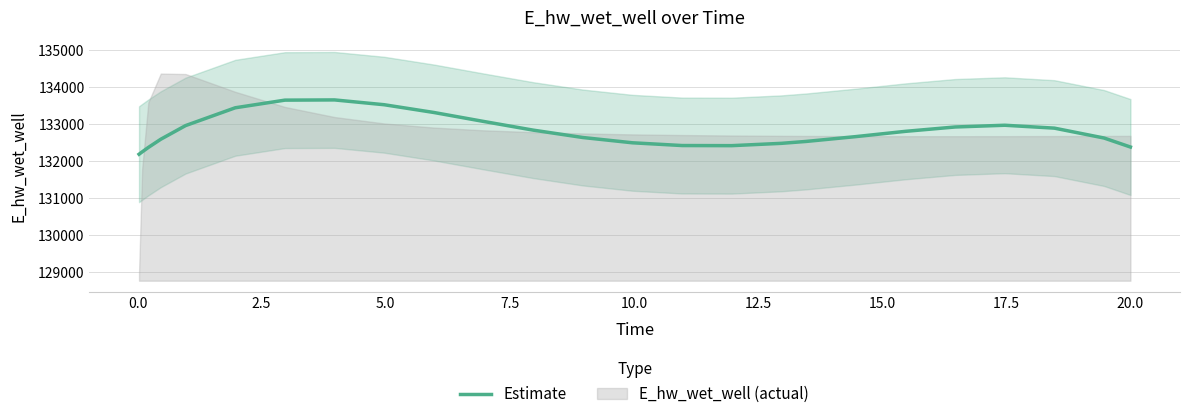

What is the maximum value for Estimate?

133661.8